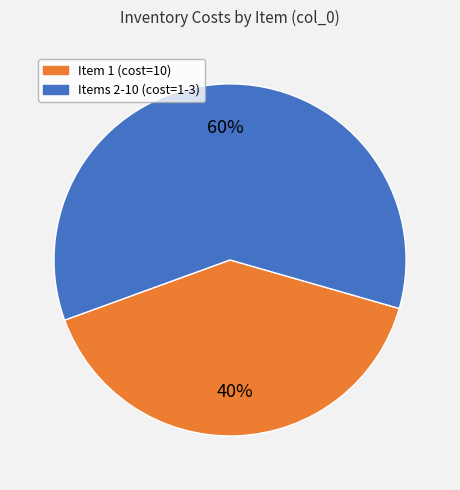

To the nearest percent, what percentage of the pie is Items 2-10 (cost=1-3)?

60%